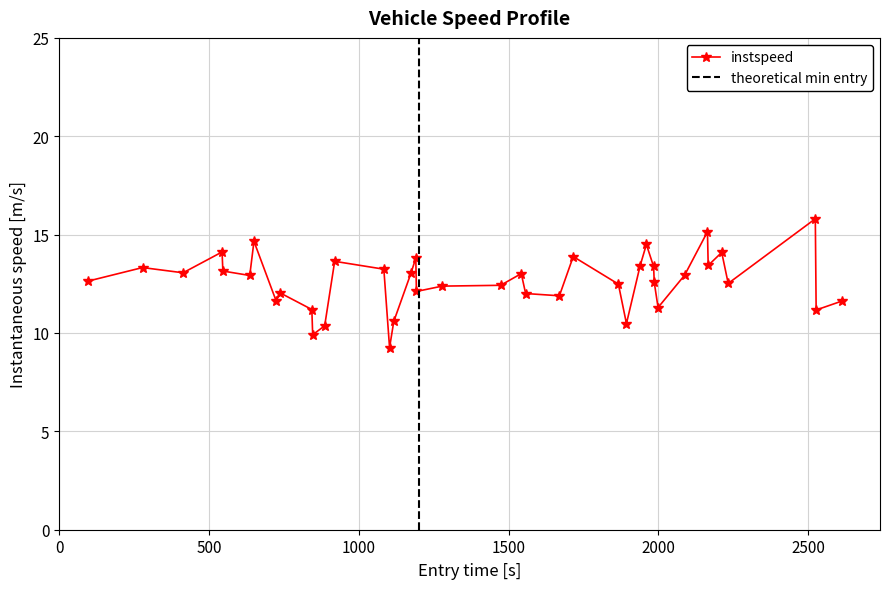

Reading left to right, list all the values displayed in this chart.

12.6	13.3	13.1	14.1	13.1	12.9	14.7	11.6	12.0	11.2	9.9	10.4	13.6	13.2	9.3	10.6	13.0	13.8	12.1	12.4	12.4	13.0	12.0	11.9	13.9	12.5	10.5	13.4	14.5	13.4	12.6	11.3	12.9	15.1	13.4	14.1	12.5	15.8	11.2	11.6